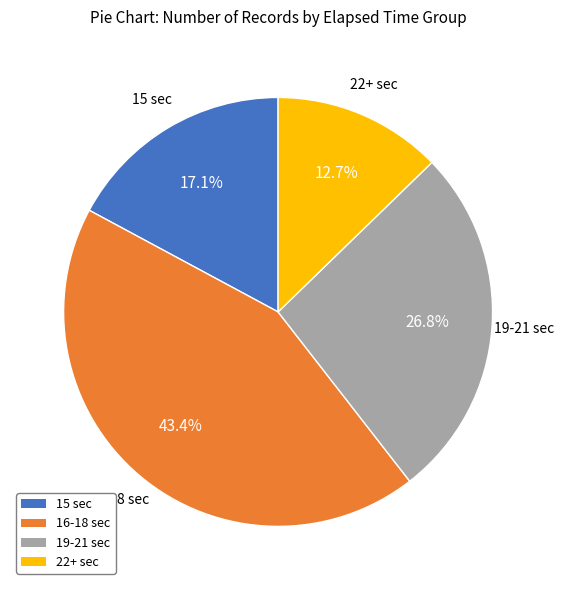

To the nearest percent, what is the average slice percentage?

25%